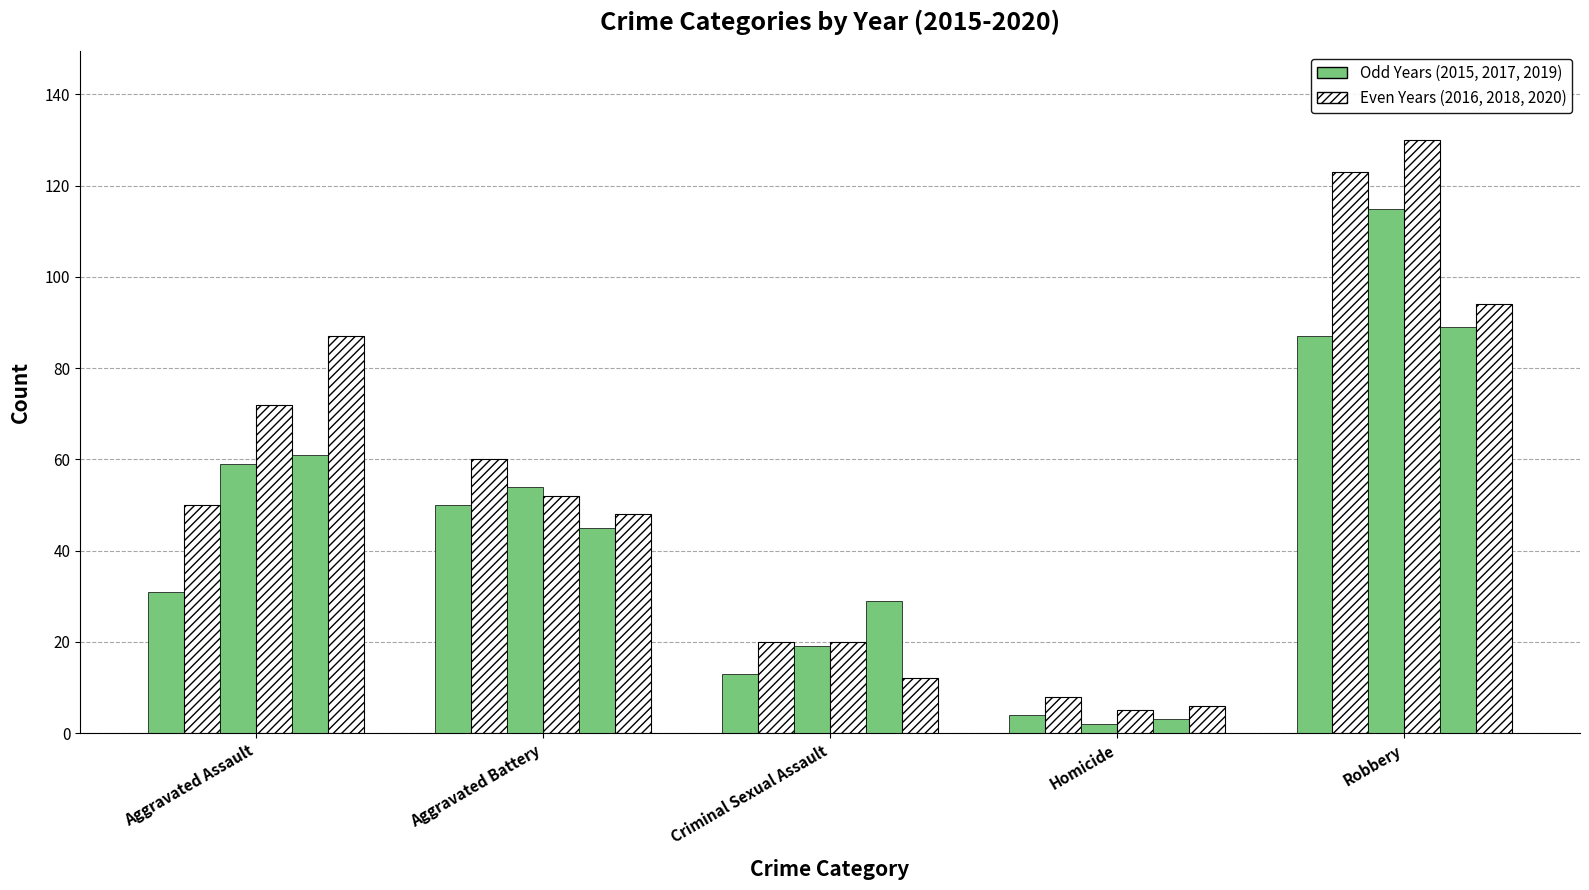

Reading left to right, list all the values displayed in this chart.

2015: 31	50	13	4	87
2016: 50	60	20	8	123
2017: 59	54	19	2	115
2018: 72	52	20	5	130
2019: 61	45	29	3	89
2020: 87	48	12	6	94